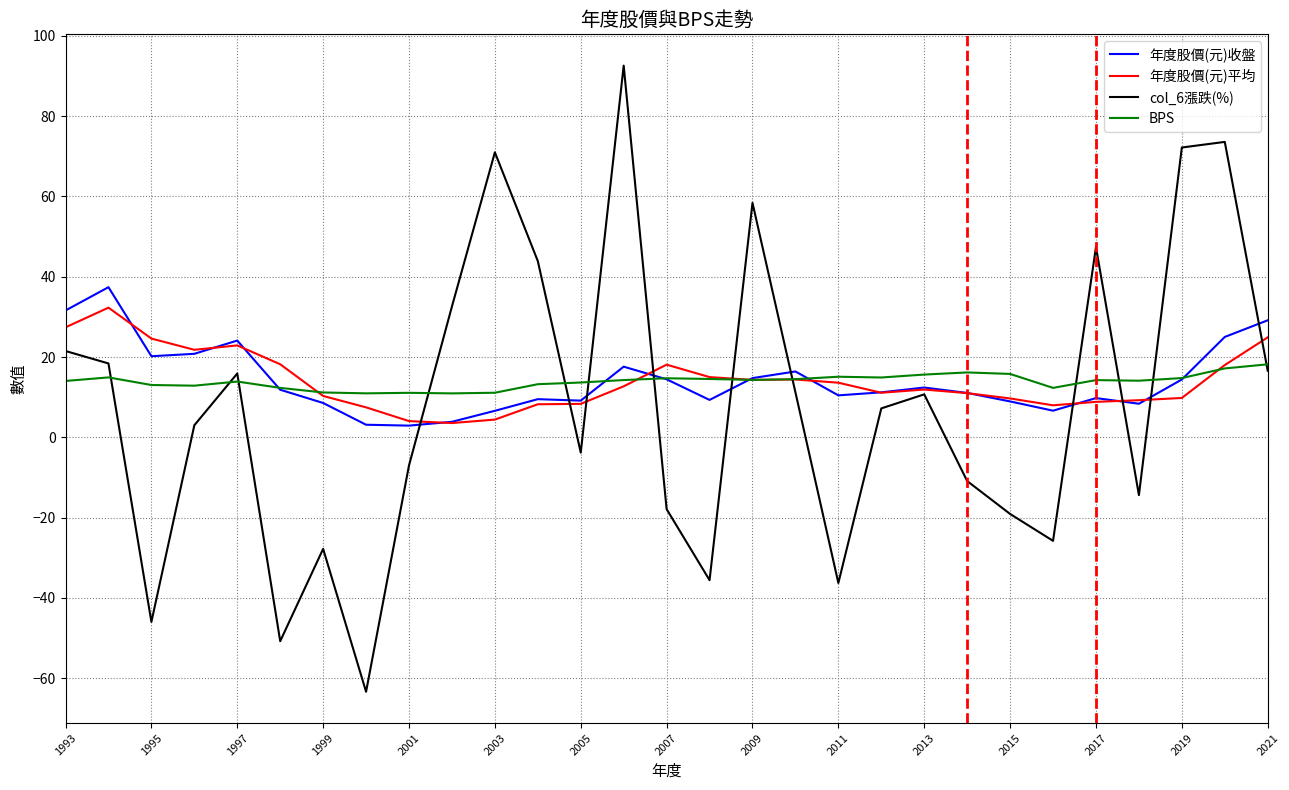

Which series has the widest spread of values?

col_6漲跌(%)